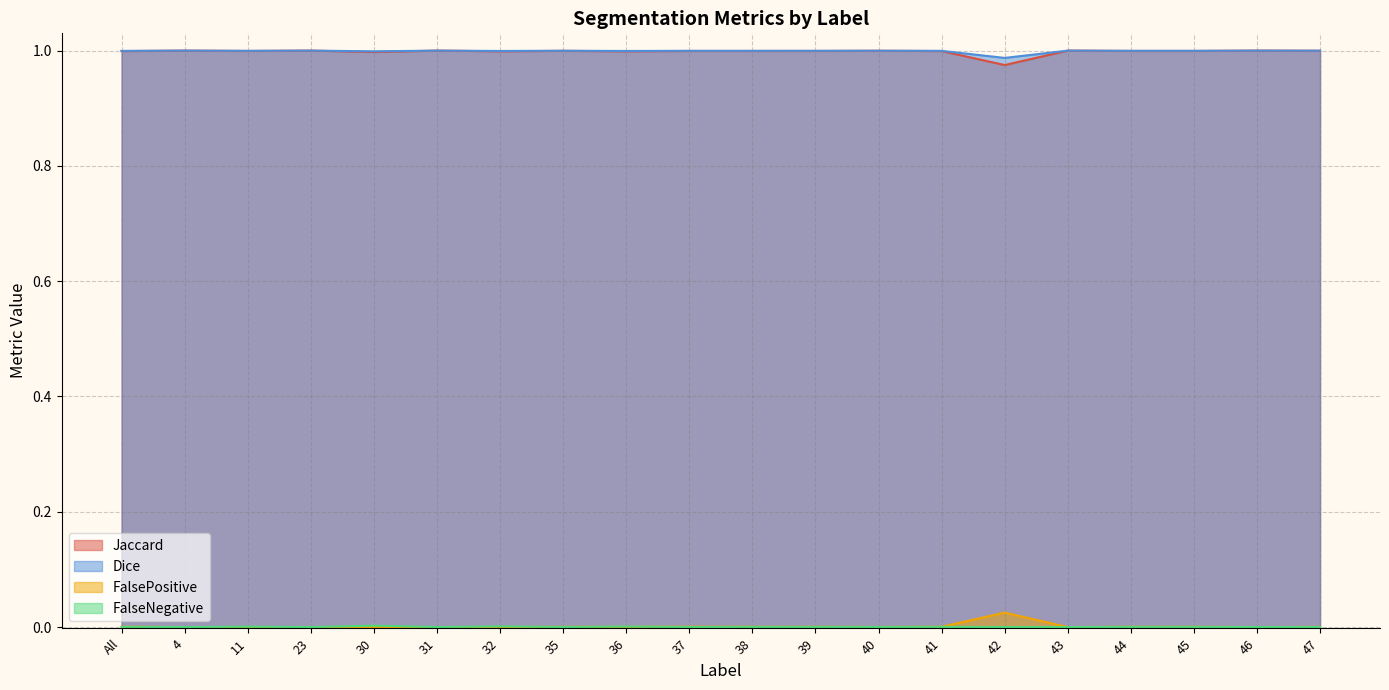

Reading left to right, transcribe all the data shown in this chart.

Jaccard: 1.0	1.0	1.0	1.0	1.0	1.0	1.0	1.0	1.0	1.0	1.0	1.0	1.0	1.0	1.0	1.0	1.0	1.0	1.0	1.0
Dice: 1.0	1.0	1.0	1.0	1.0	1.0	1.0	1.0	1.0	1.0	1.0	1.0	1.0	1.0	1.0	1.0	1.0	1.0	1.0	1.0
FalsePositive: 0.0	0.0	0.0	0.0	0.0	0.0	0.0	0.0	0.0	0.0	0.0	0.0	0.0	0.0	0.0	0.0	0.0	0.0	0.0	0.0
FalseNegative: 0.0	0.0	0.0	0.0	0.0	0.0	0.0	0.0	0.0	0.0	0.0	0.0	0.0	0.0	0.0	0.0	0.0	0.0	0.0	0.0